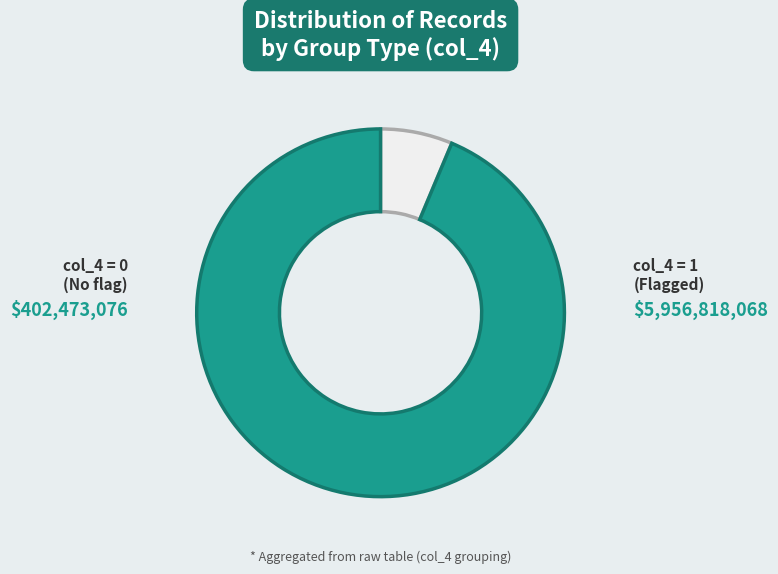

Is the sum of col_4 = 1 (Flagged) and col_4 = 0 (No flag) greater than half?

Yes